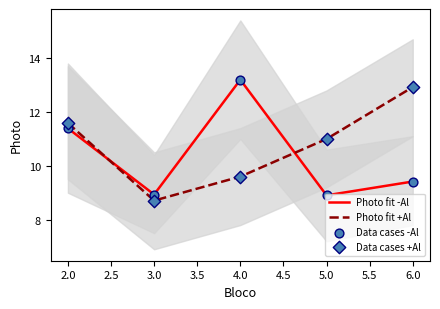

Is the value of Photo fit -Al at 5.0 greater than the value of Photo fit +Al at 5.0?

No